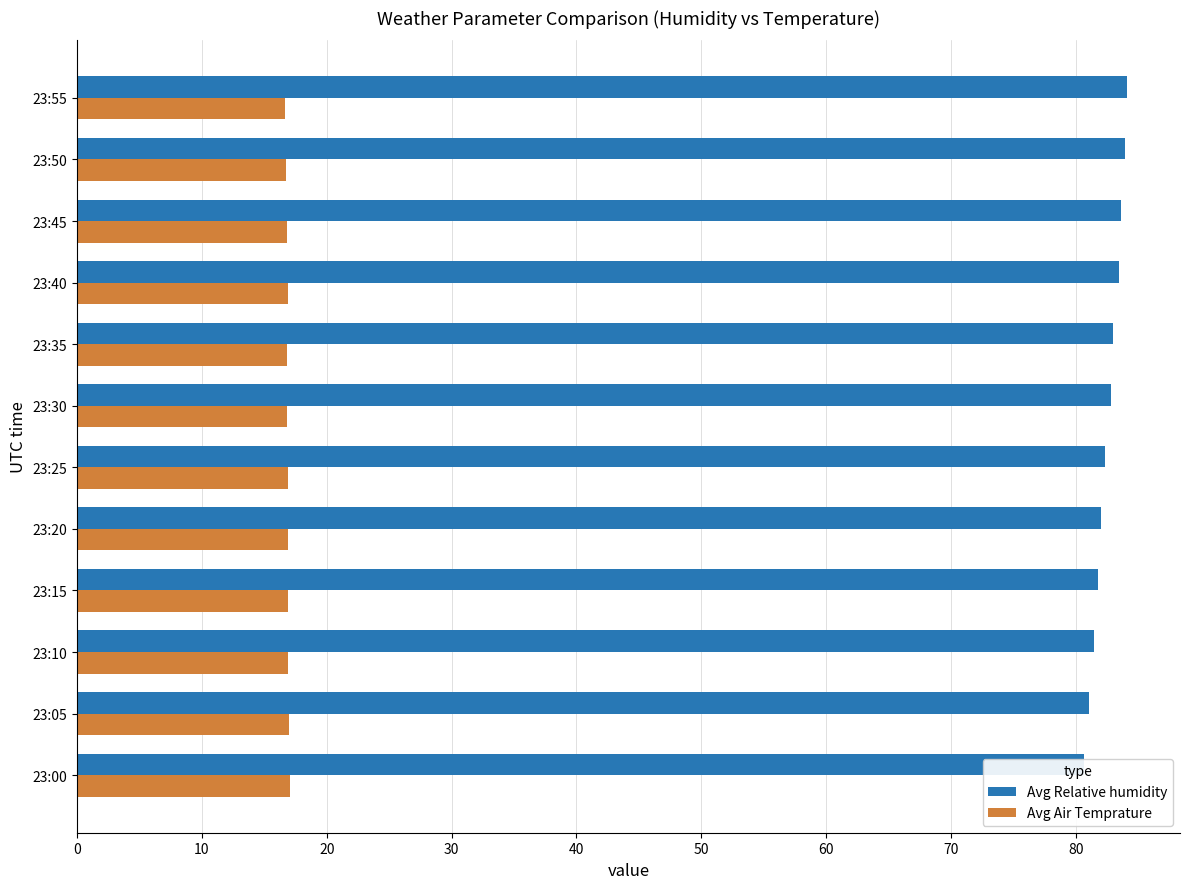

What are all the series names shown in the legend?

Avg Relative humidity, Avg Air Temprature